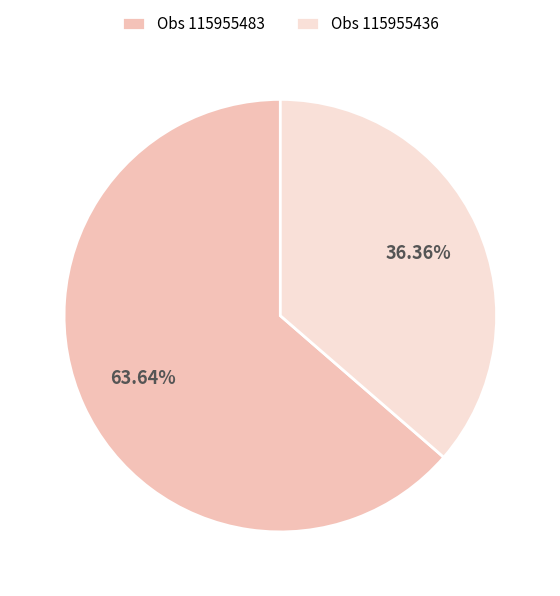

Does any single category account for the majority?

Yes